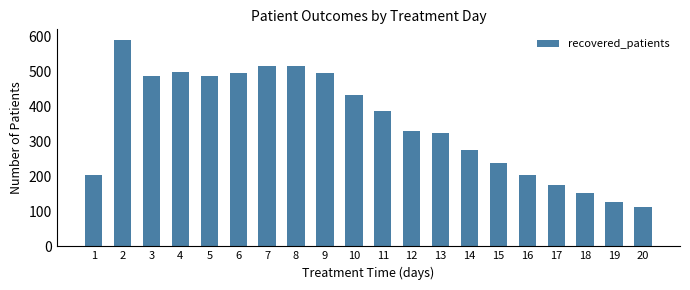

Between 18 and 5, which is larger?

5